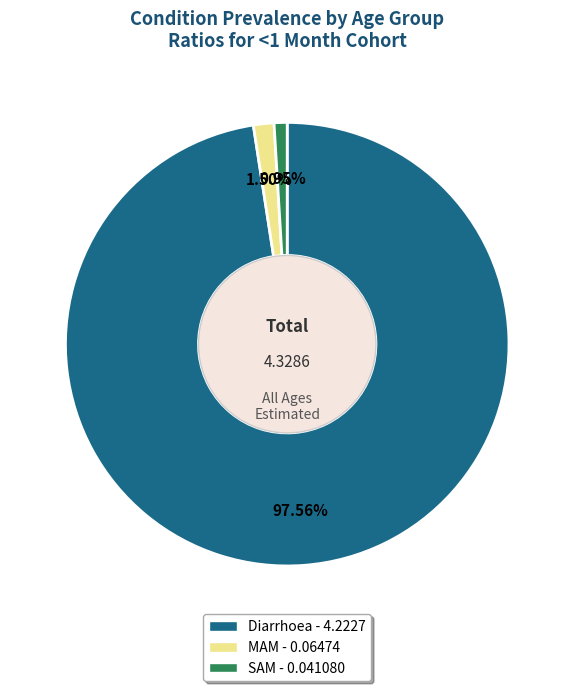

Between SAM and MAM, which is larger?

MAM